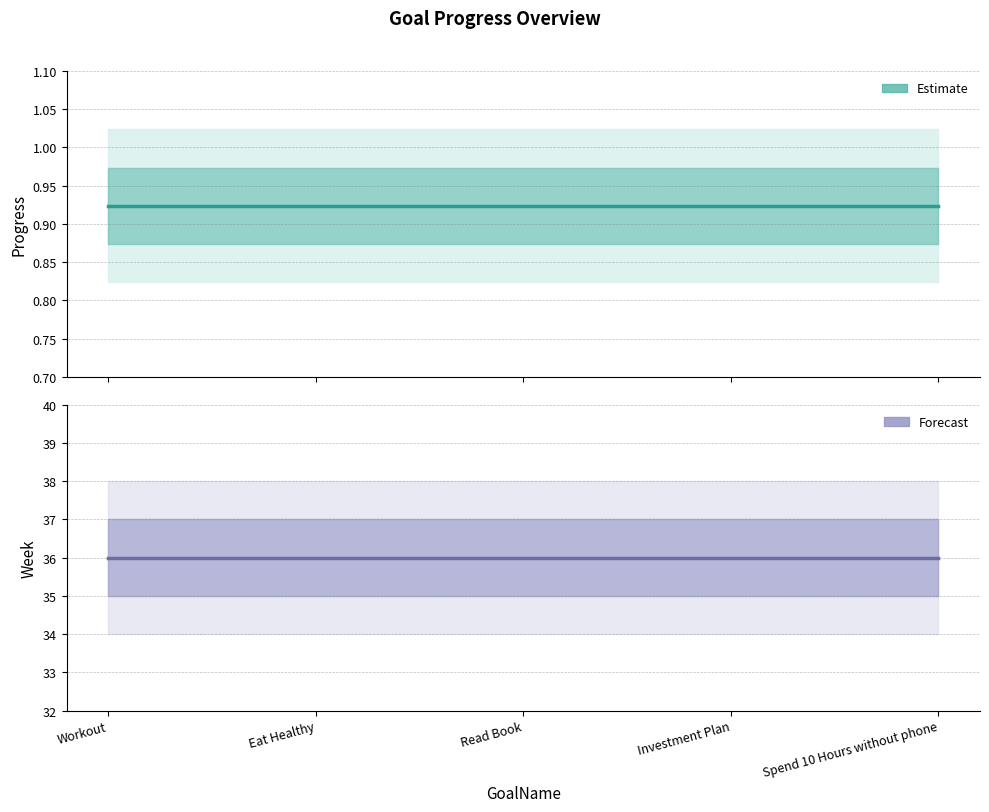

At how many categories does at least one series exceed 34?

5